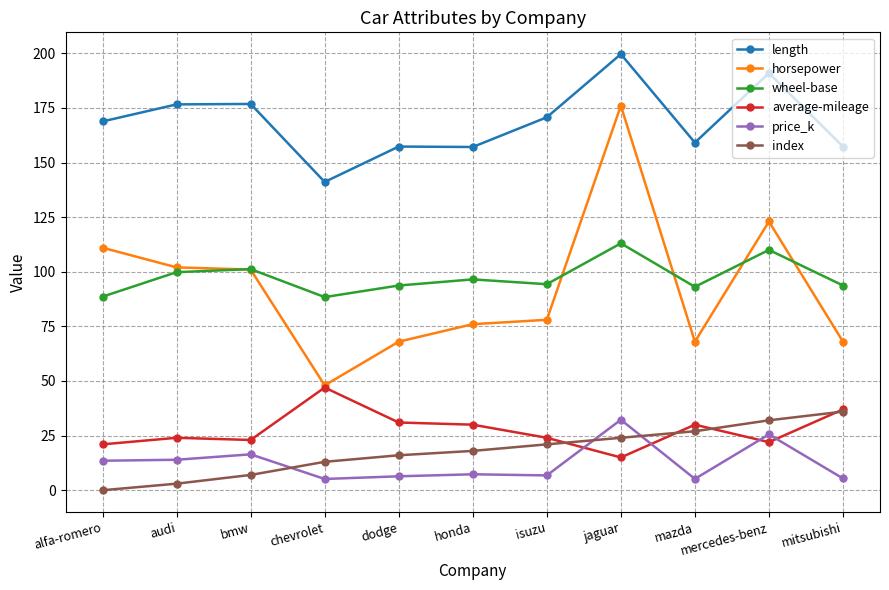

Between chevrolet and honda, which series saw the biggest shift?

horsepower